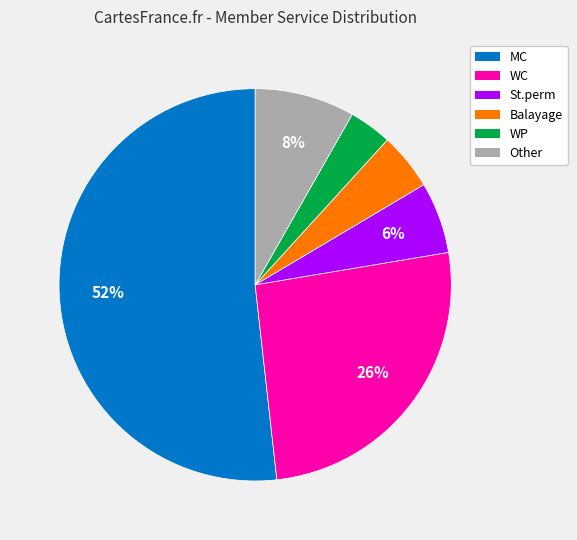

Which has a higher value, WC or St.perm?

WC